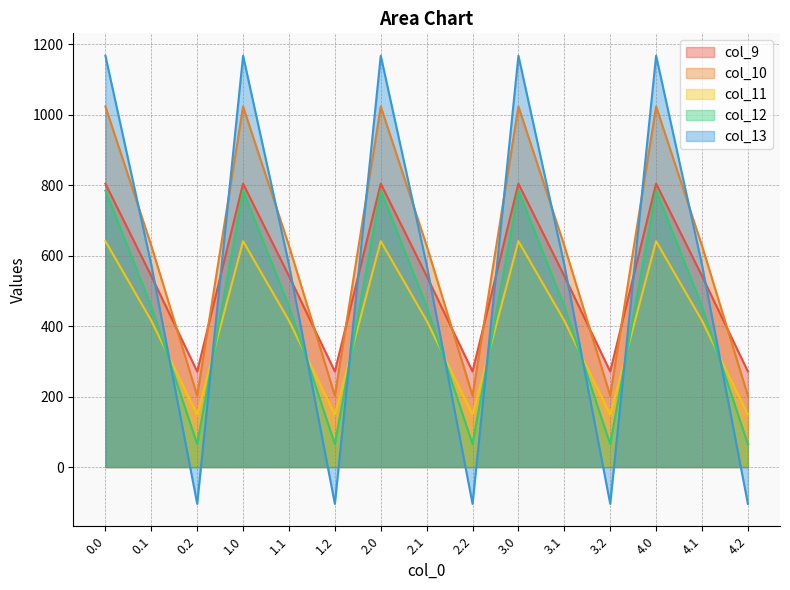

What is the label of the 4th point from the right?

3.2